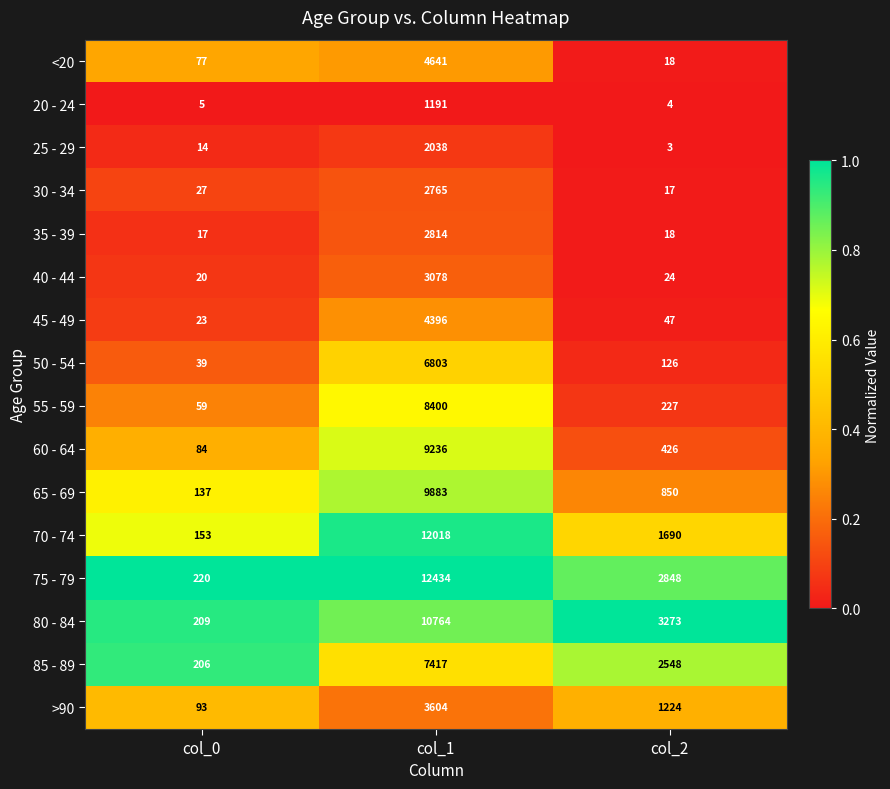

The value of 80 - 84 at col_1 is 10764. True or false?

True